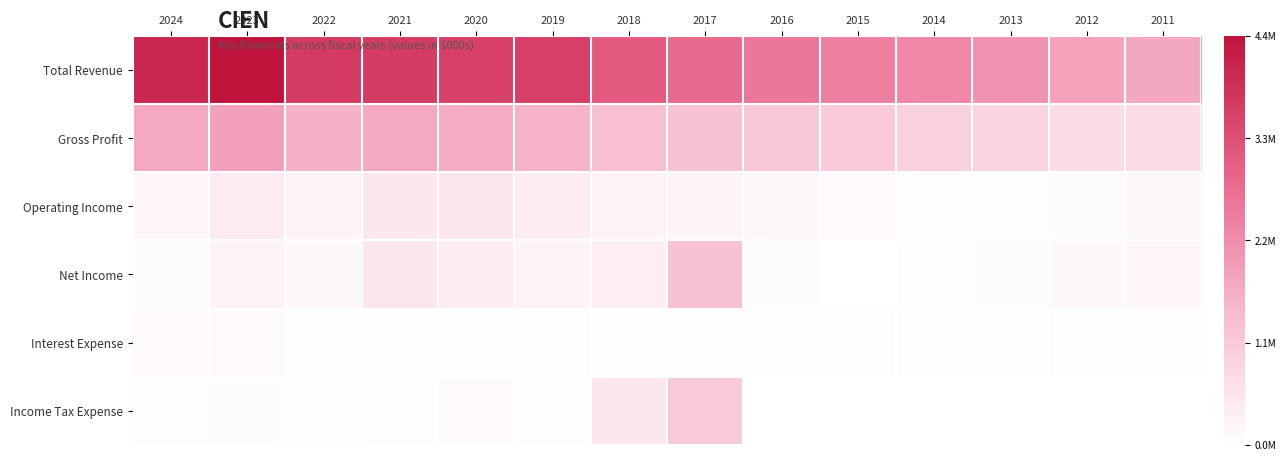

Reading left to right, what are all the values shown in this chart?

Total Revenue: 2024=4015000	2023=4386500	2022=3632700	2021=3620700	2020=3532200	2019=3572100	2018=3094300	2017=2801700	2016=2600600	2015=2445700	2014=2288300	2013=2082500	2012=1833900	2011=1742000
Gross Profit: 2024=1719600	2023=1878900	2022=1560300	2021=1715000	2020=1652900	2019=1542100	2018=1314700	2017=1245800	2016=1161600	2015=1075600	2014=948400	2013=865200	2012=724200	2011=709100
Operating Income: 2024=191200	2023=384900	2022=257200	2021=486200	2020=513600	2019=374700	2018=253200	2017=225000	2016=156200	2015=100400	2014=45700	2013=30400	2012=79800	2011=163200
Net Income: 2024=84000	2023=254800	2022=152900	2021=500200	2020=361300	2019=253400	2018=344700	2017=1262000	2016=72600	2015=11700	2014=40600	2013=85400	2012=144000	2011=195500
Interest Expense: 2024=97000	2023=88000	2022=47100	2021=30800	2020=31300	2019=37500	2018=55400	2017=58400	2016=56700	2015=51200	2014=47100	2013=44000	2012=39700	2011=37900
Income Tax Expense: 2024=35900	2023=68800	2022=29600	2021=37400	2020=94700	2019=59800	2018=493500	2017=1105800	2016=14100	2015=12100	2014=14000	2013=5200	2012=9300	2011=7700